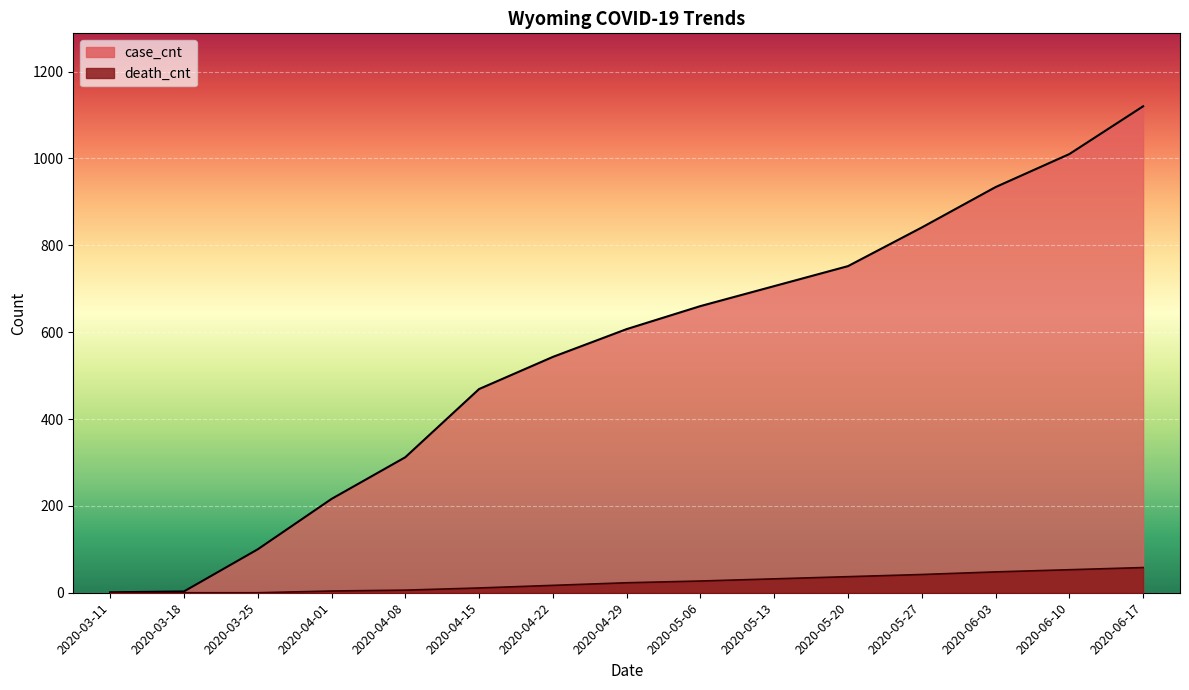

True or false: case_cnt and death_cnt intersect in this chart.

False